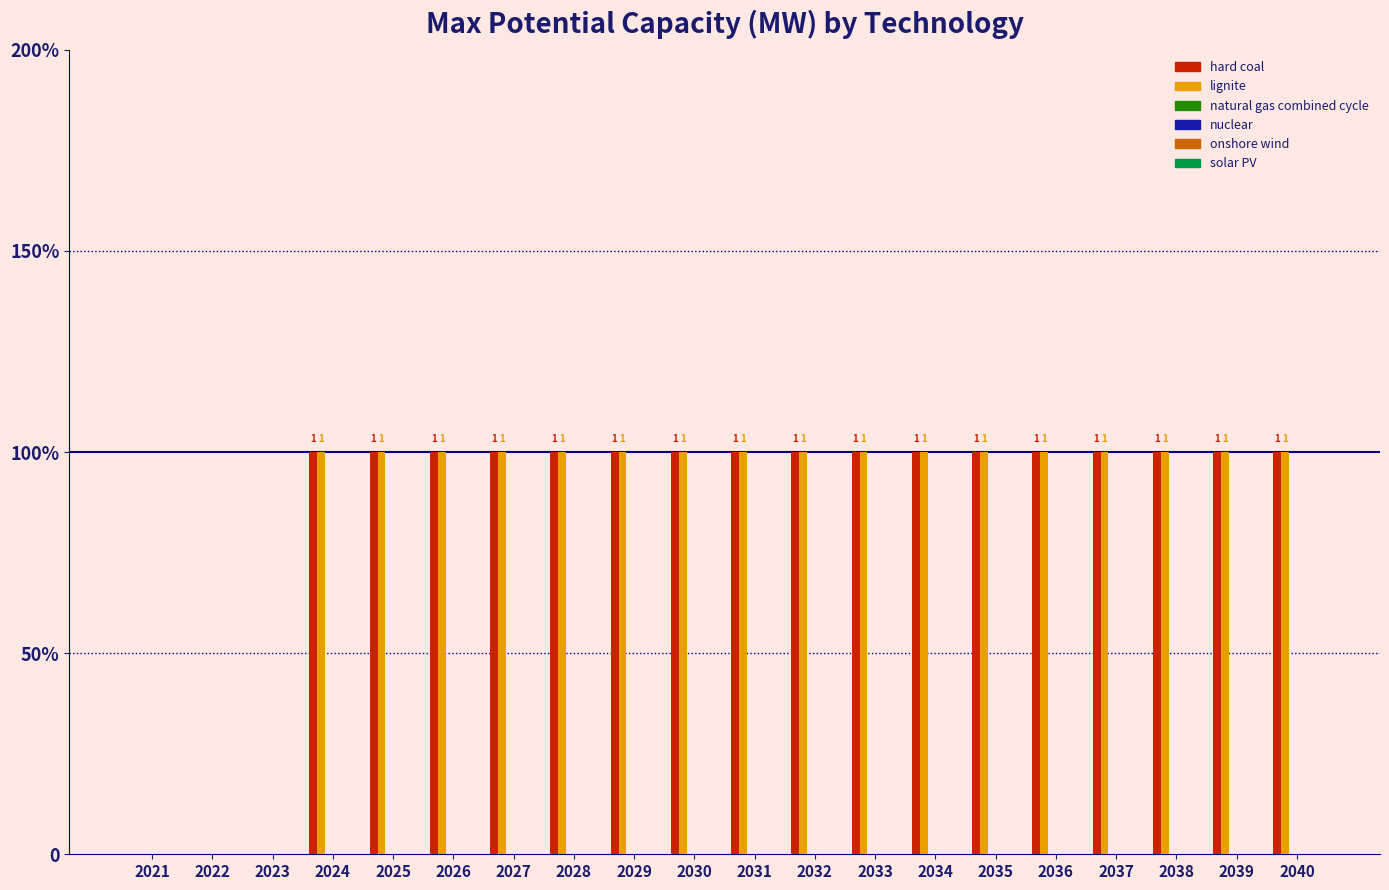

At which category does the chart reach its peak across all series?

2024